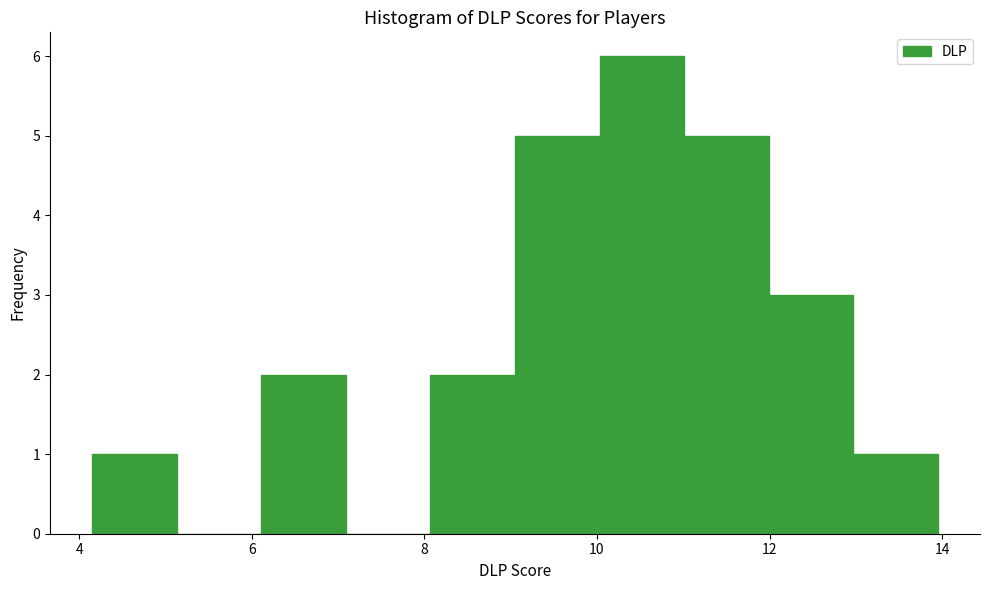

Reading left to right, transcribe this chart: for each bar, give the range it covers on the x-axis and its height. Neither the bar edges nor the heights are printed on the chart, so give them approximately, as read against the axes.

4.2 to 5.2: 1
5.2 to 6.2: 0
6.2 to 7.0: 2
7.0 to 8.0: 0
8.0 to 9.0: 2
9.0 to 10.0: 5
10.0 to 11.0: 6
11.0 to 12.0: 5
12.0 to 13.0: 3
13.0 to 14.0: 1